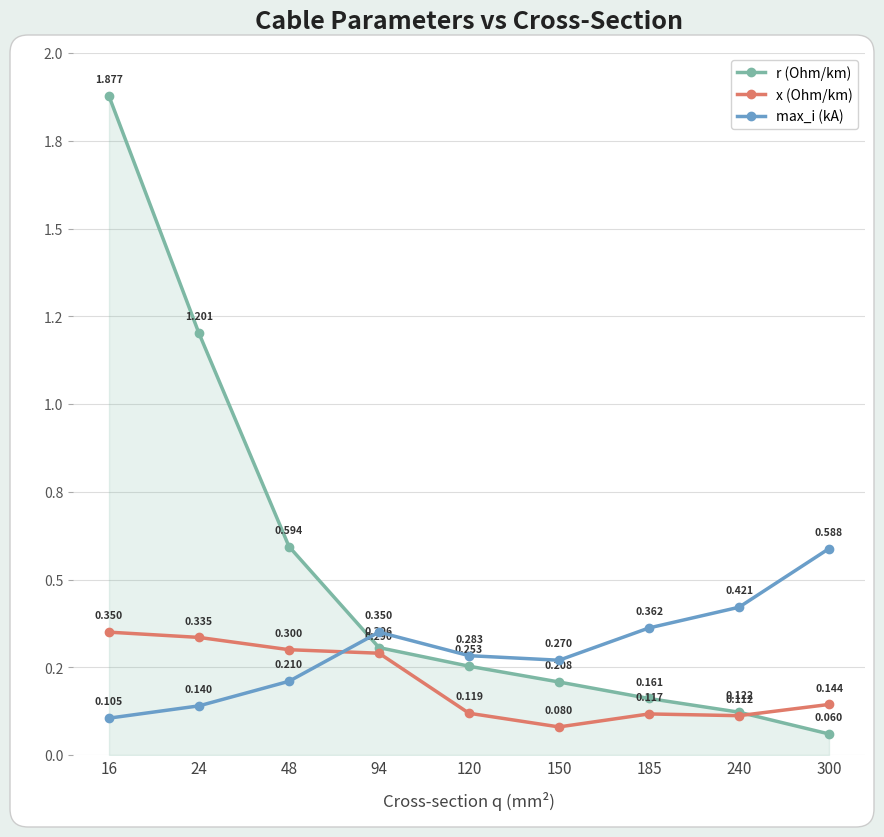

List the series in order of their peak value, lowest first.

x (Ohm/km), max_i (kA), r (Ohm/km)